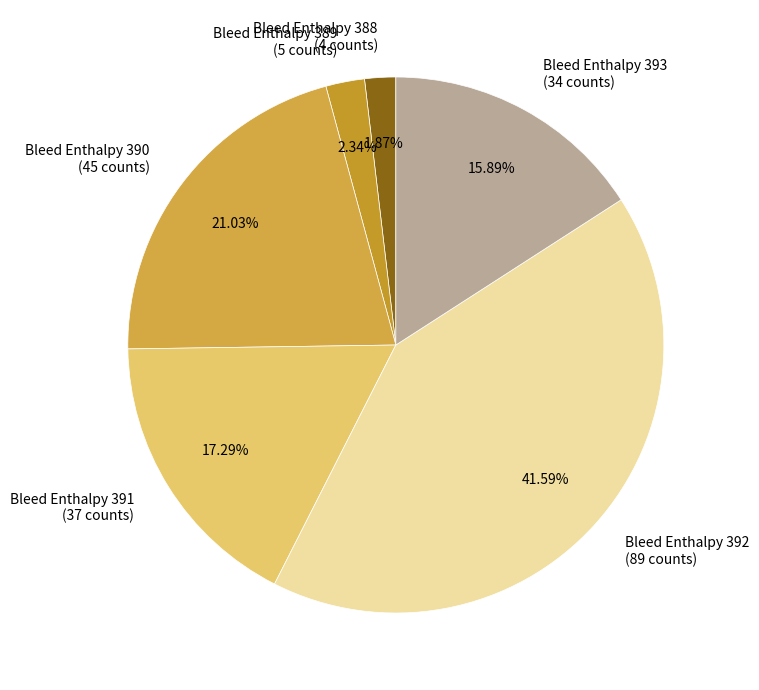

Is Bleed Enthalpy 392 (89 counts) the majority of the pie?

No